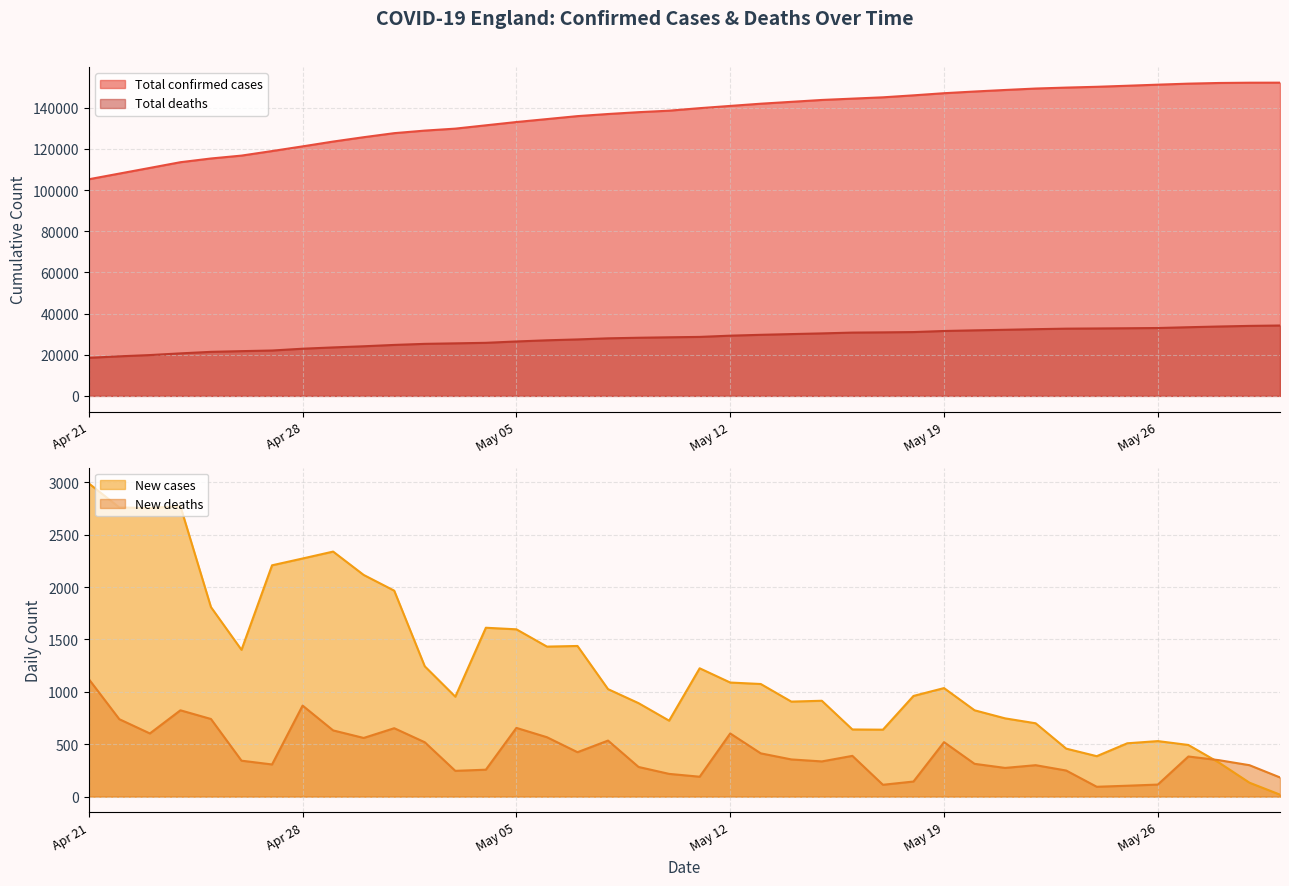

True or false: Total confirmed cases and Total deaths cross at least once.

False